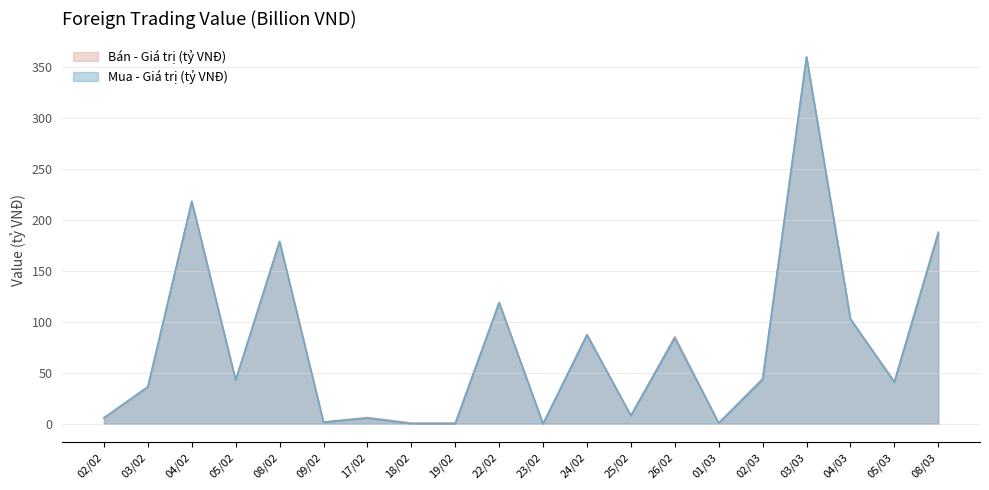

How many data points in Bán - Giá trị (tỷ VNĐ) are above 42?

10